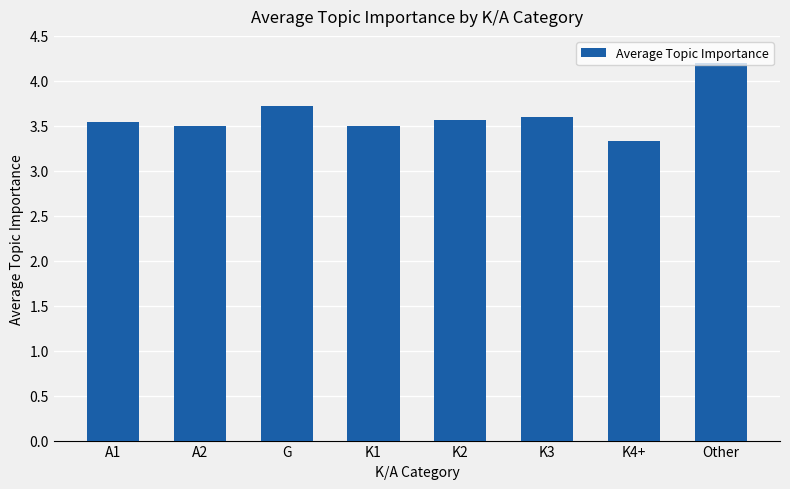

What is the minimum value shown in the chart?

3.3